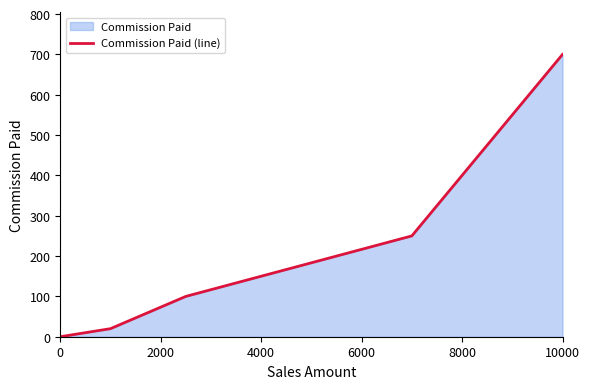

What is the difference between the maximum and second lowest values?

680